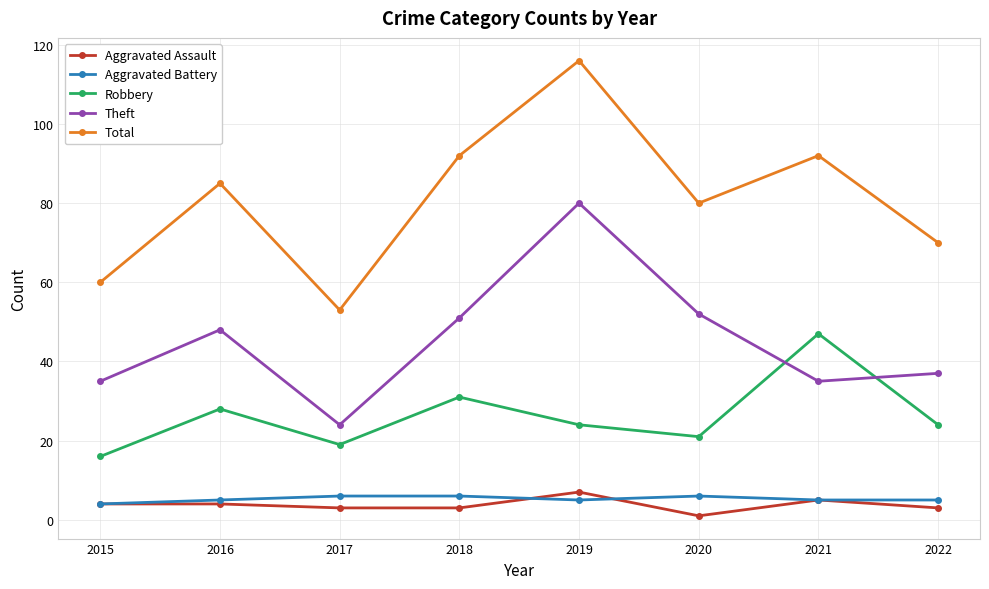

What is the lowest value of the Aggravated Battery series?

4